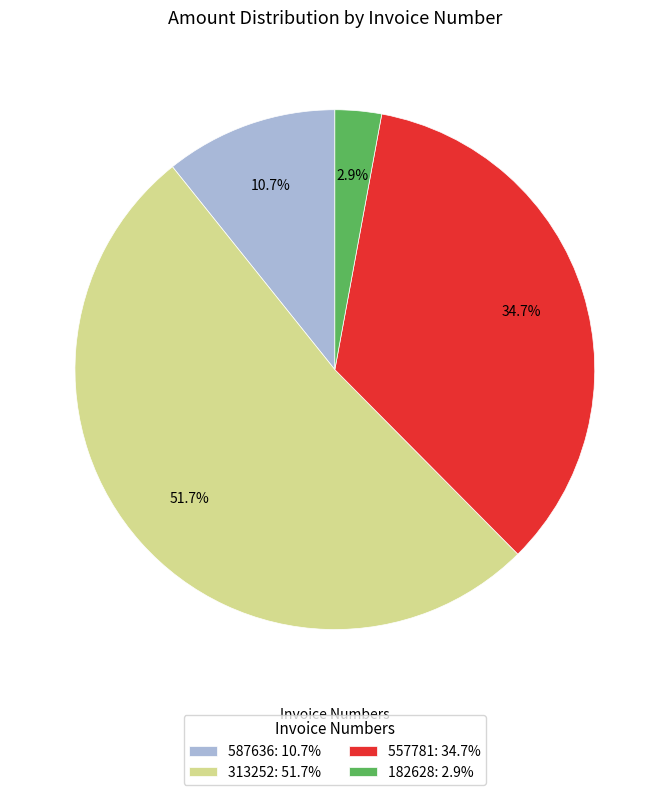

Which category has the biggest portion of the pie?

313252